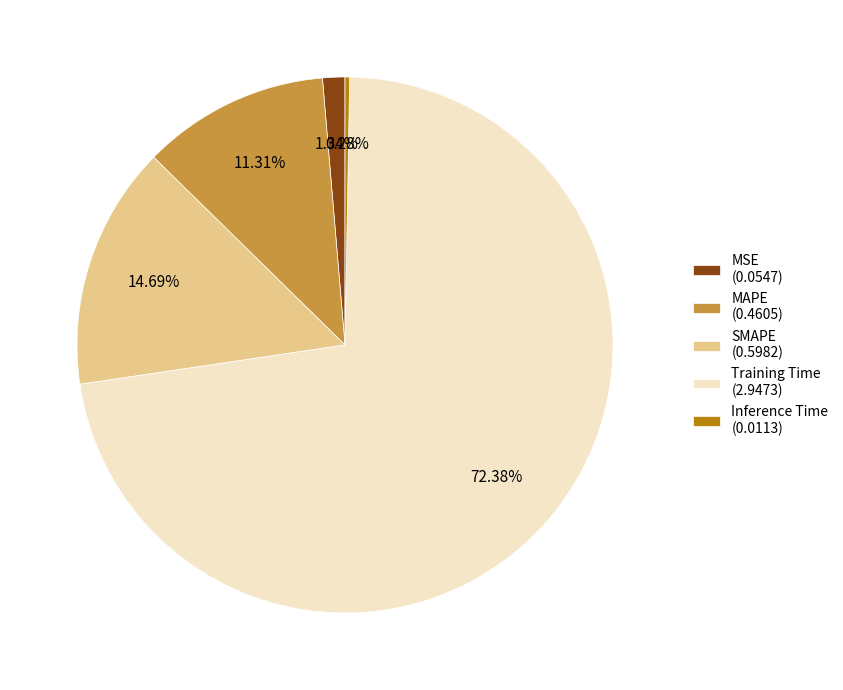

Which slice is the largest?

Training Time